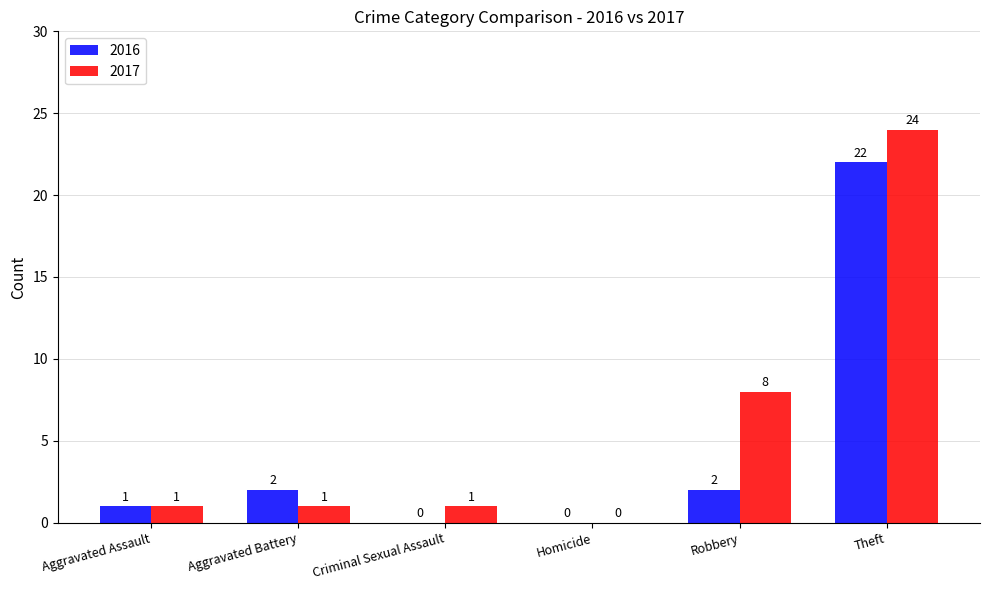

What is the maximum value for 2017?

24